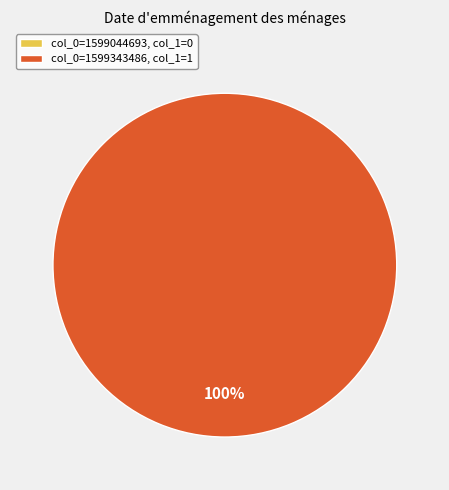

What is the largest slice in the pie chart?

1599343486